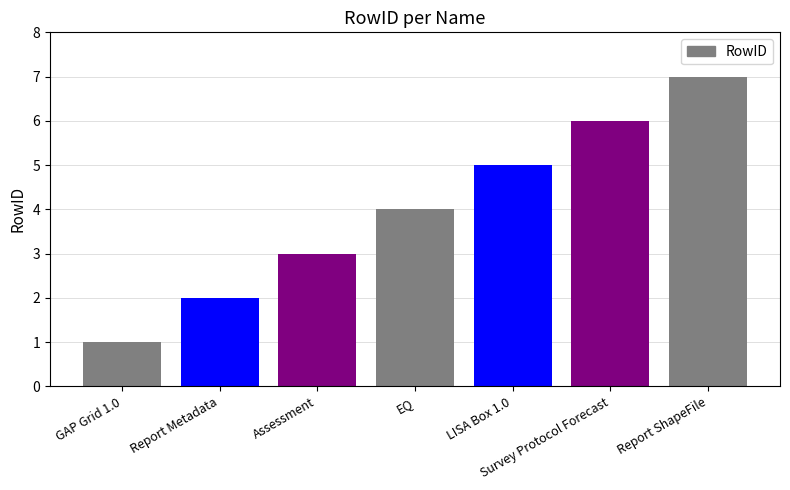

How many bars are there in total?

7